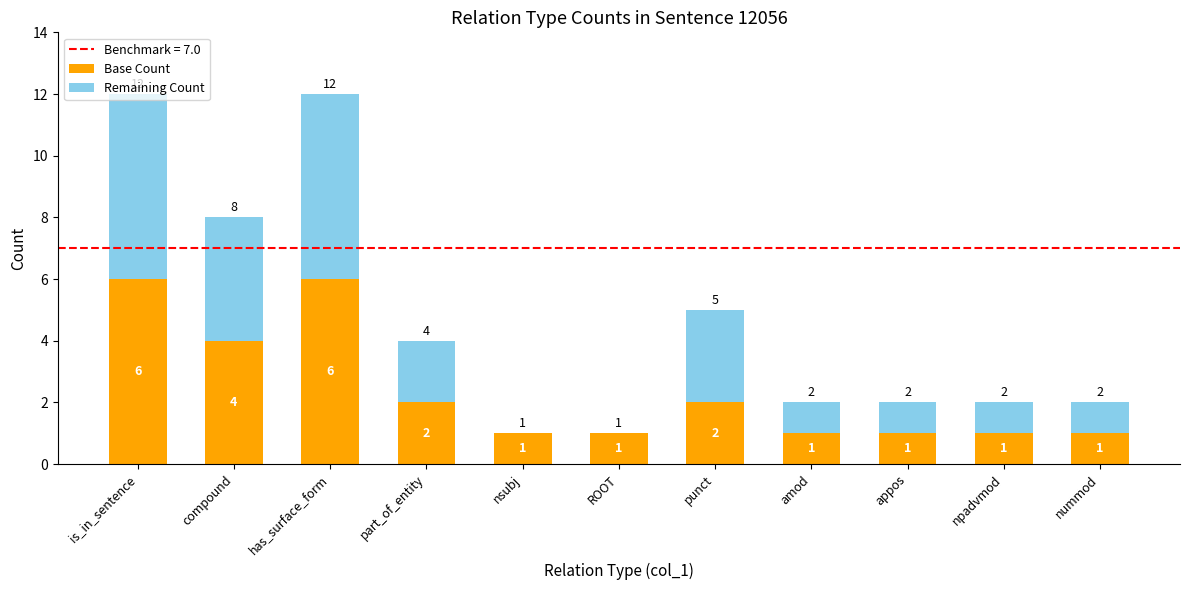

Is it true that Base Count equals 1 at nummod?

True